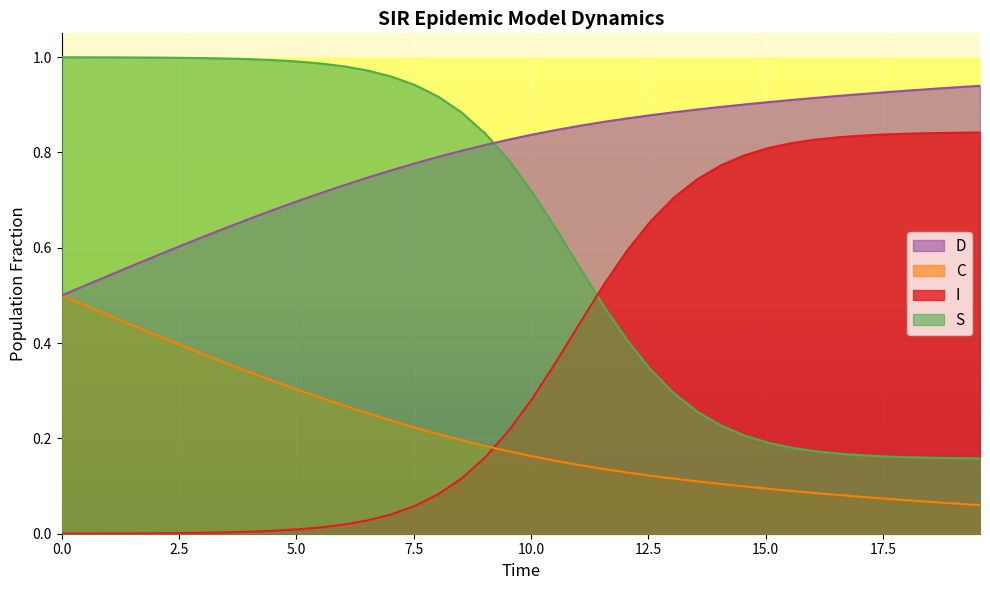

Rank the series by their maximum value, from lowest to highest.

C, I, D, S